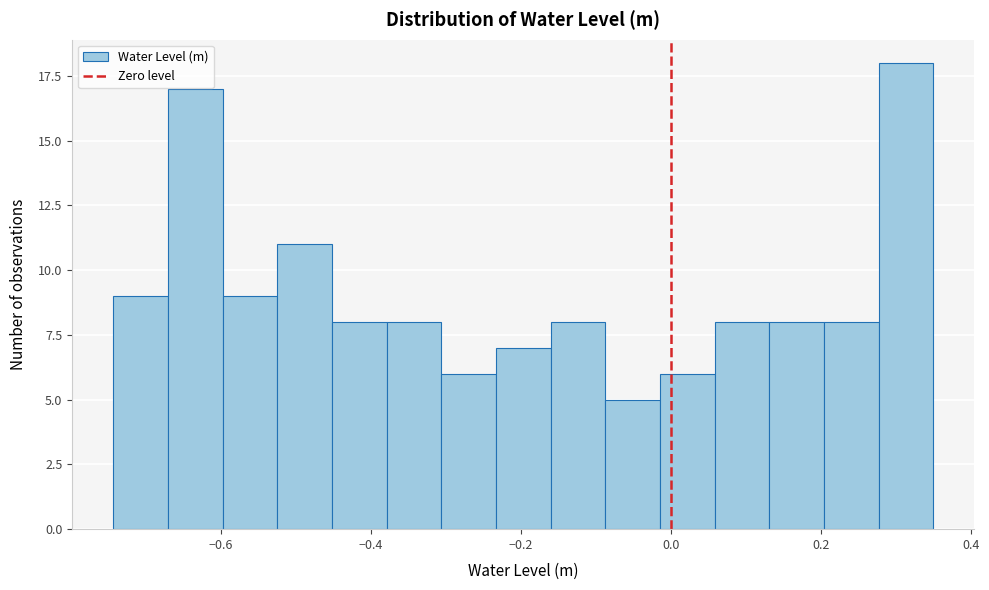

Around what value on the x-axis is the tallest bar? Give the approximate position of its centre, as read against the axis.

0.32